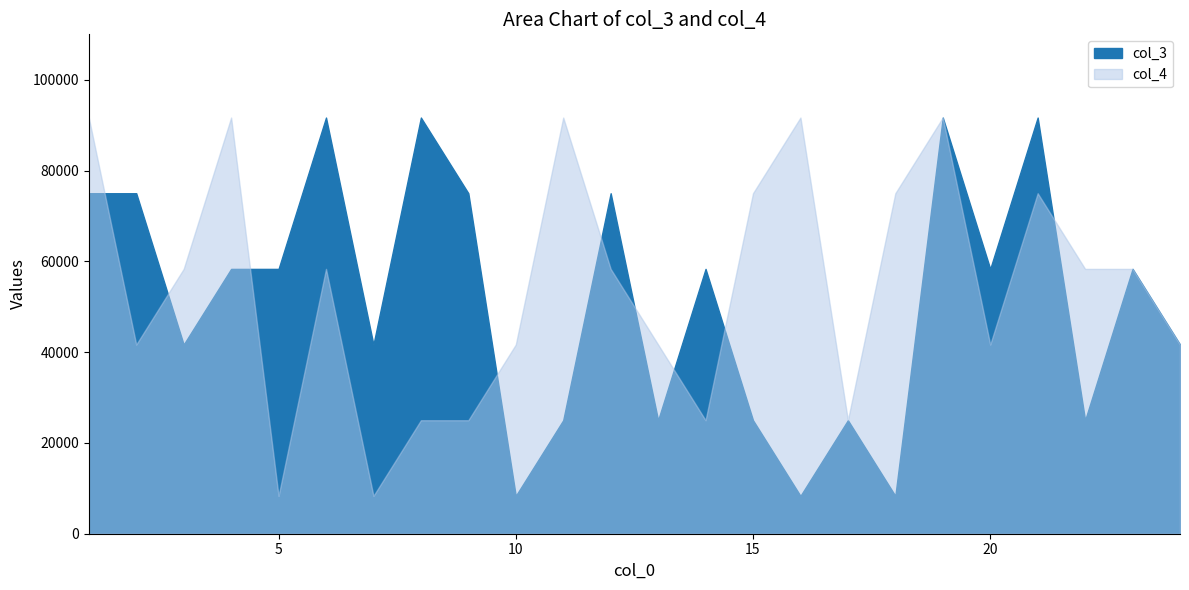

What is the sum of the col_3 values at 8 and 11?

116666.7